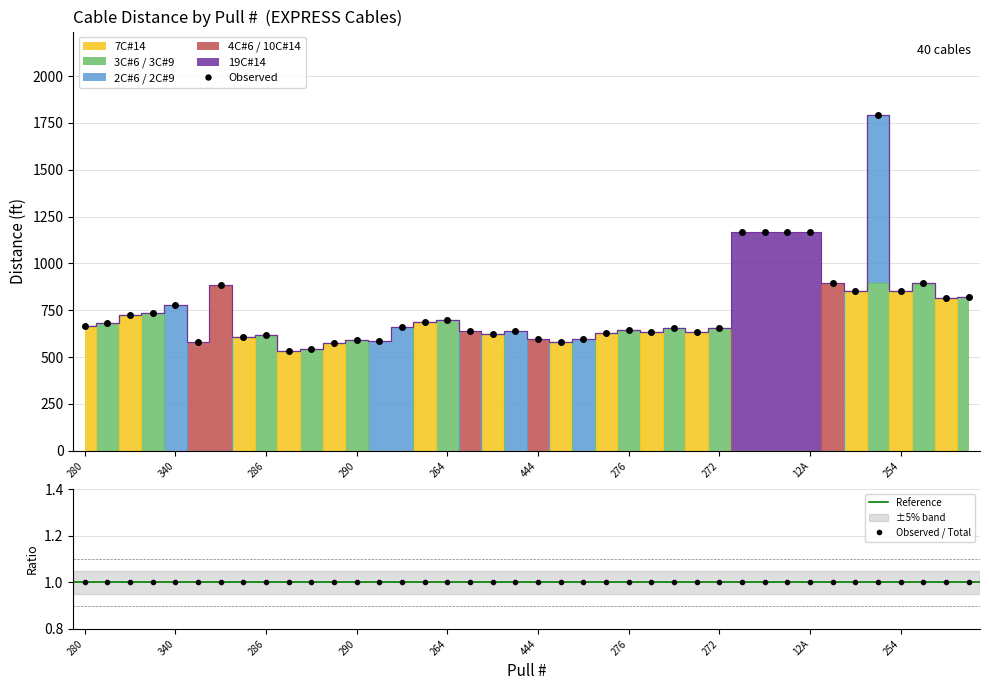

How many times do 2C#6 / 2C#9 and 3C#6 / 3C#9 cross each other?

2